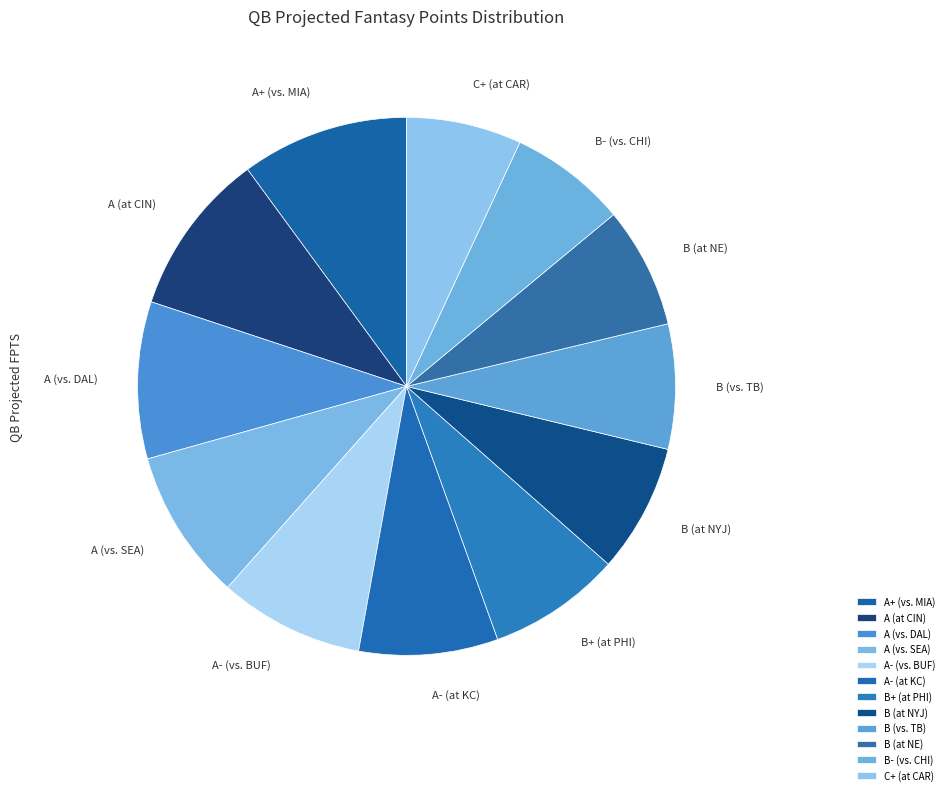

The A+ (vs. MIA) slice represents 1% of the pie. True or false?

False